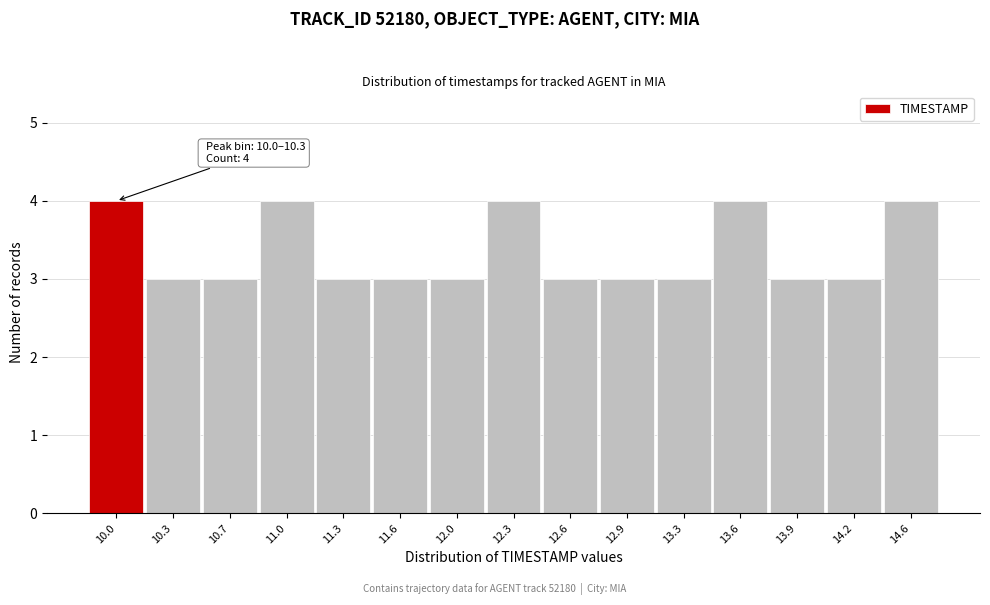

Reading left to right, transcribe all the data shown in this chart.

4	3	3	4	3	3	3	4	3	3	3	4	3	3	4